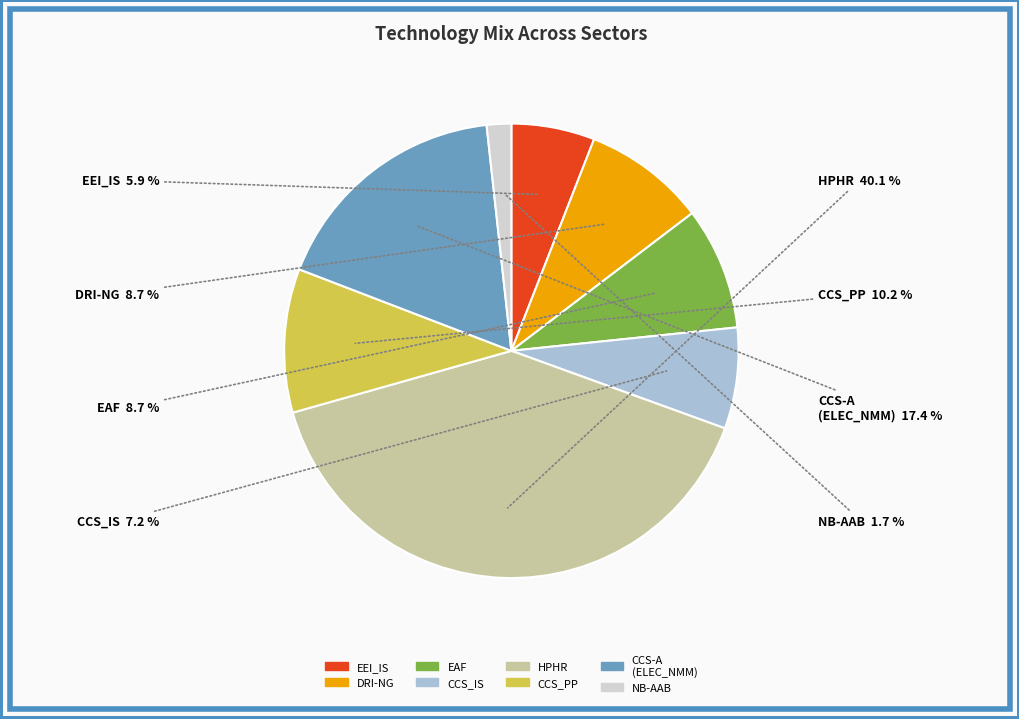

Count the number of slices in the pie.

8